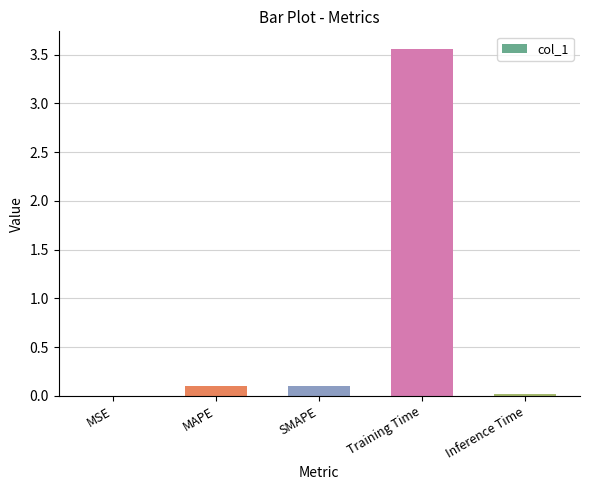

What value does the data have at MAPE?

0.1